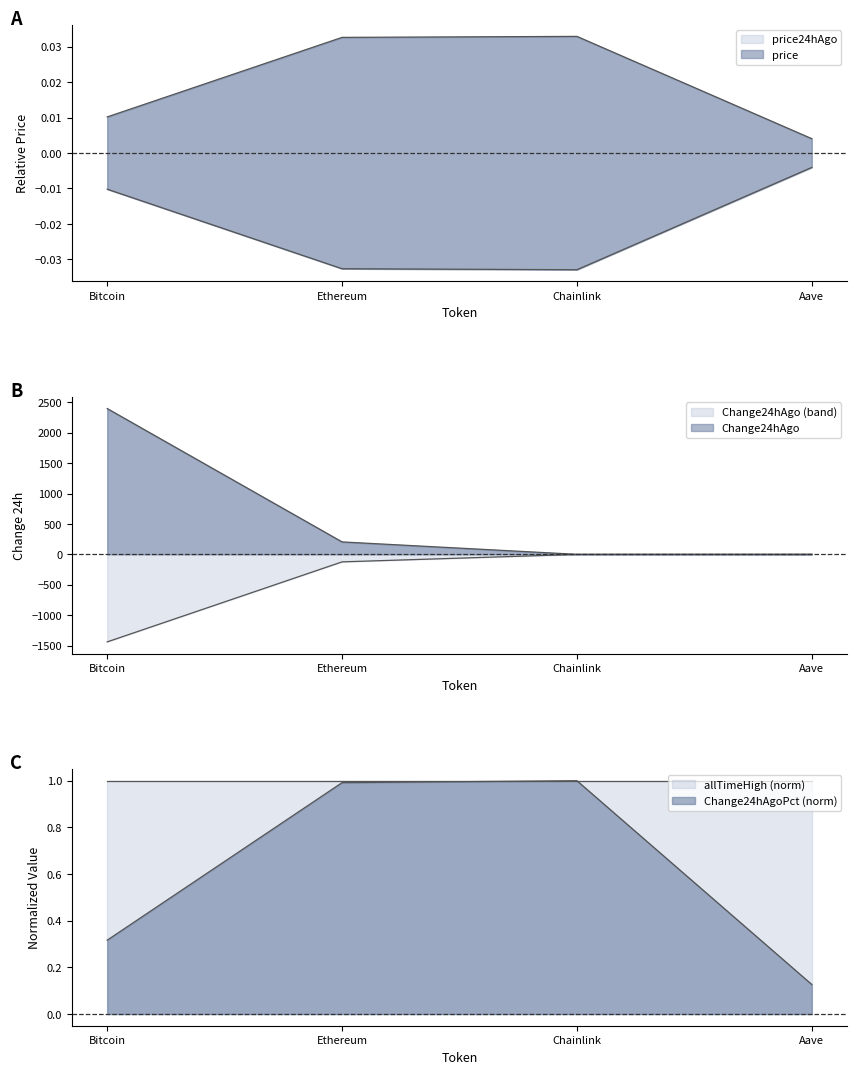

True or false: price24hAgo has more than 1 interior local peaks.

False